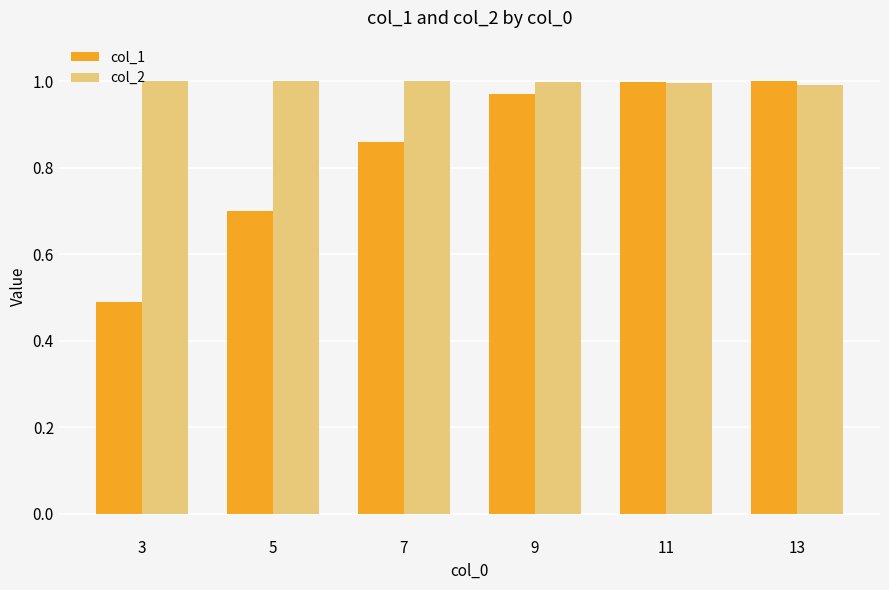

List the series in order of their overall mean, highest first.

col_2, col_1